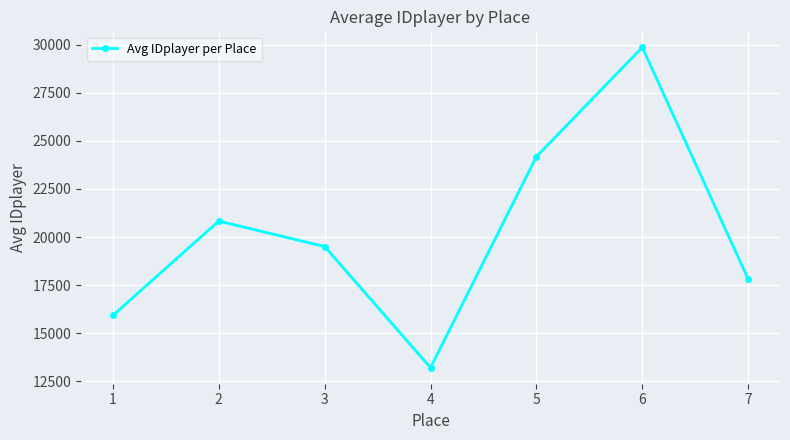

List the labels in order of value, largest first.

6, 5, 2, 3, 7, 1, 4